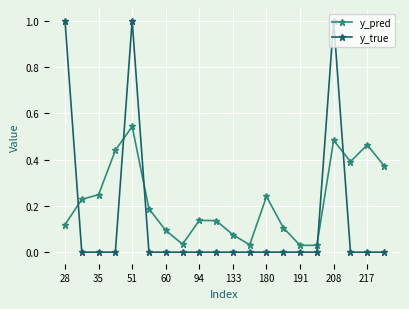

What is the difference between the maximum and second lowest values in the y_true series?

1.0